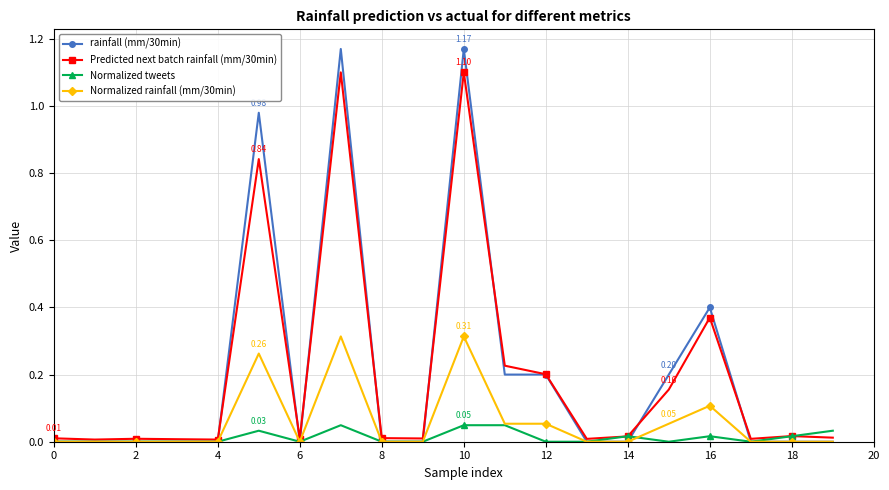

List the series in order of their peak value, highest first.

rainfall (mm/30min), Predicted next batch rainfall (mm/30min), Normalized rainfall (mm/30min), Normalized tweets